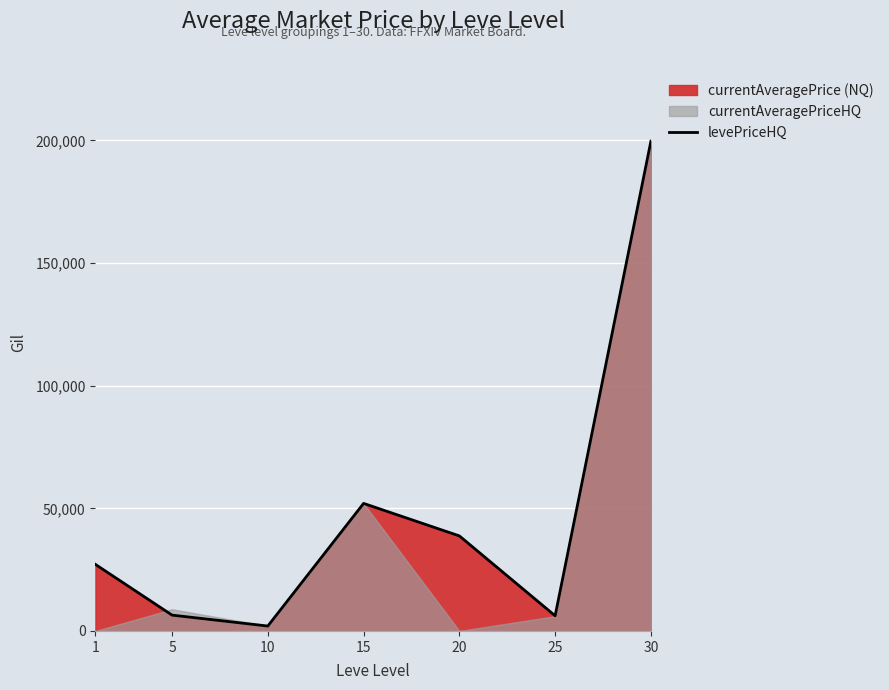

What is the greatest value displayed?

199684